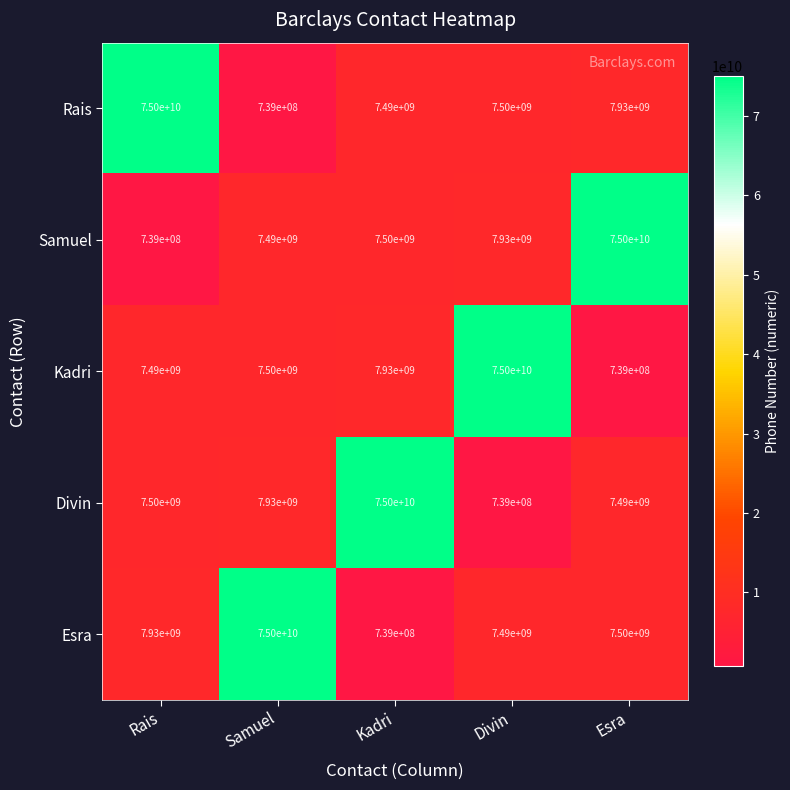

What is the maximum value for Kadri?

75000000000